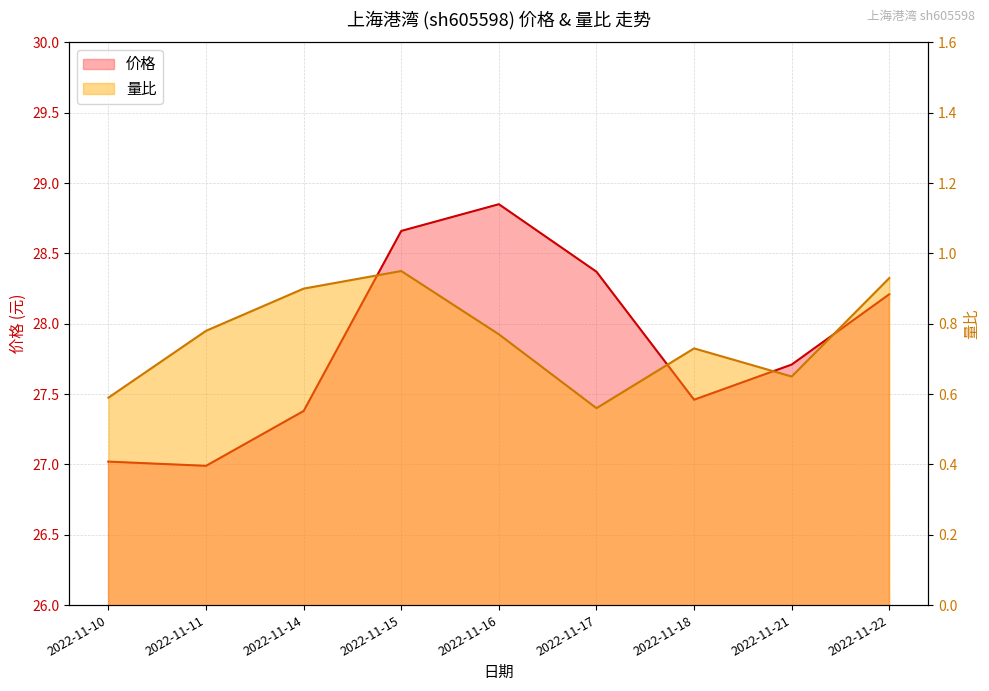

Count the 量比 values in the range 0 to 1.

9